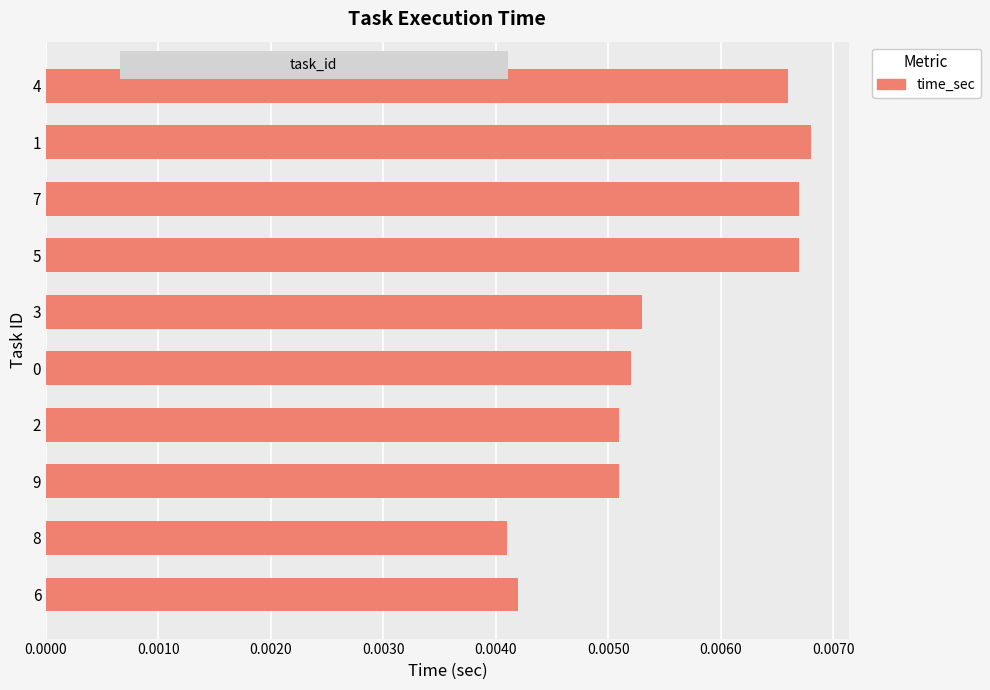

Between 7 and 9, which is larger?

7